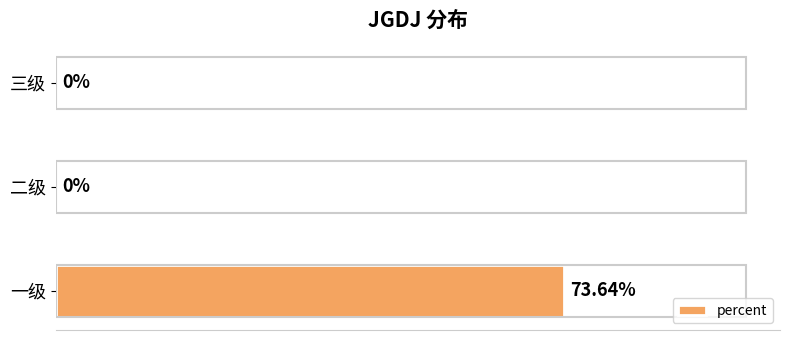

Between 二级 and 一级, which is larger?

一级